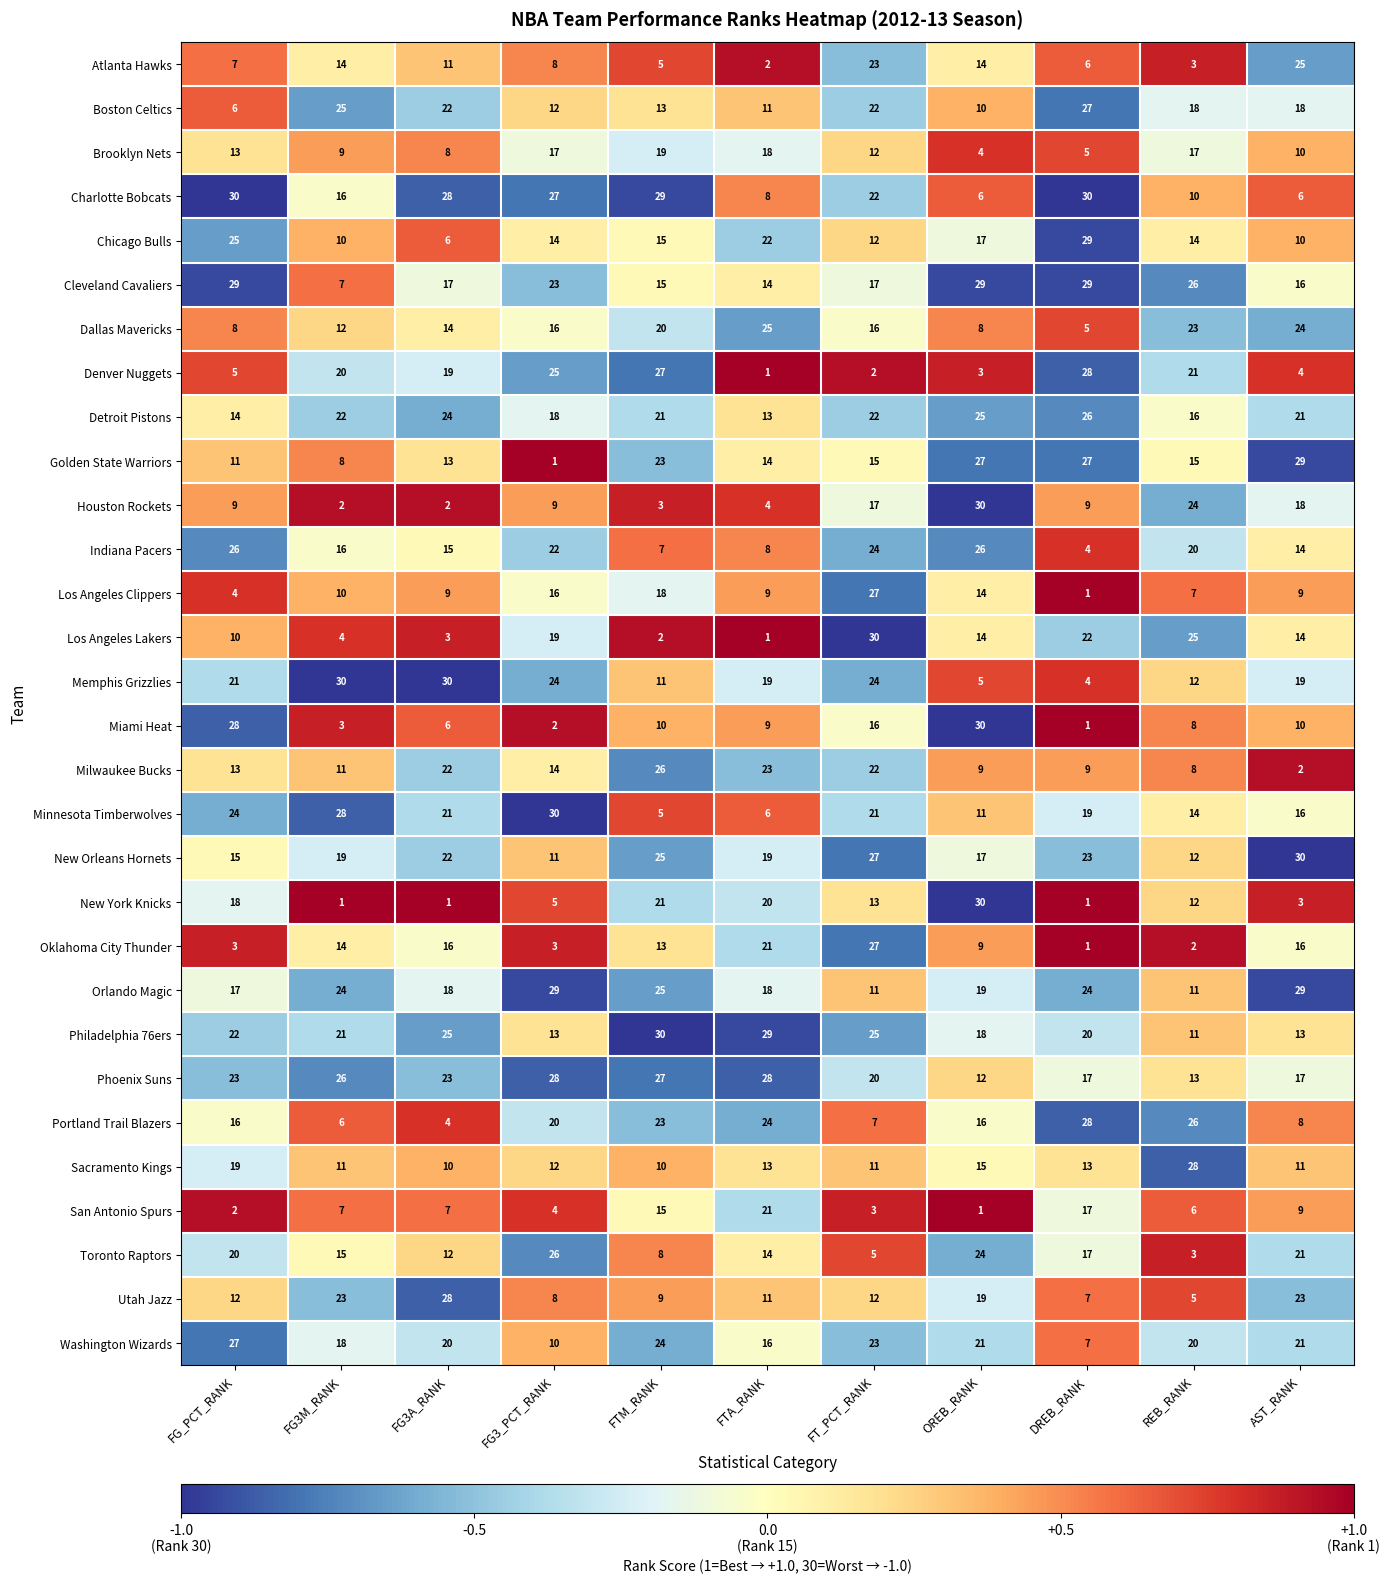

What is the average value of the Brooklyn Nets series?

12